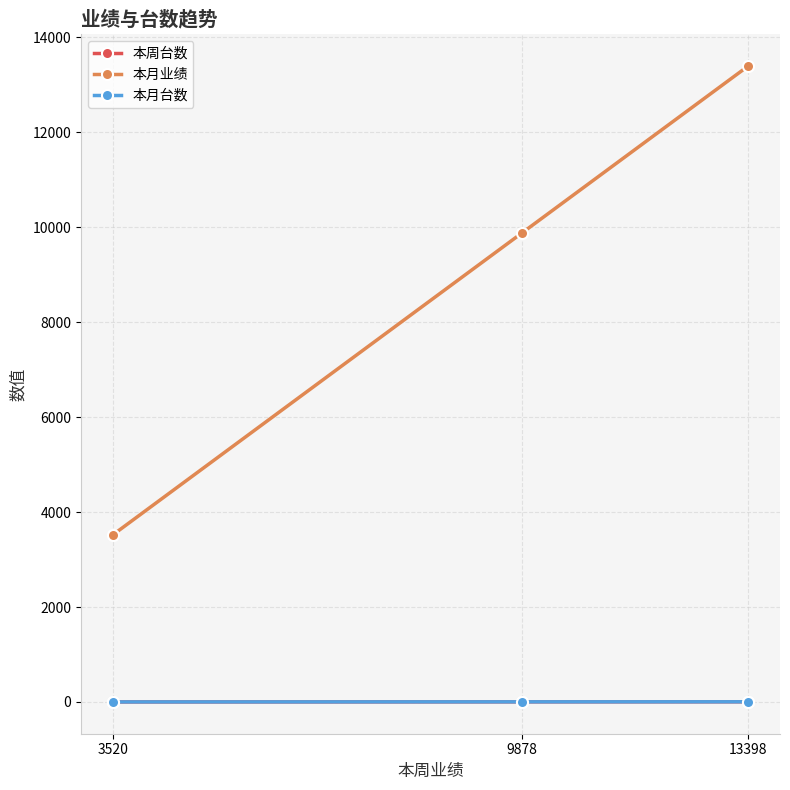

Is it true that 本周台数 equals 4 at 13398?

True